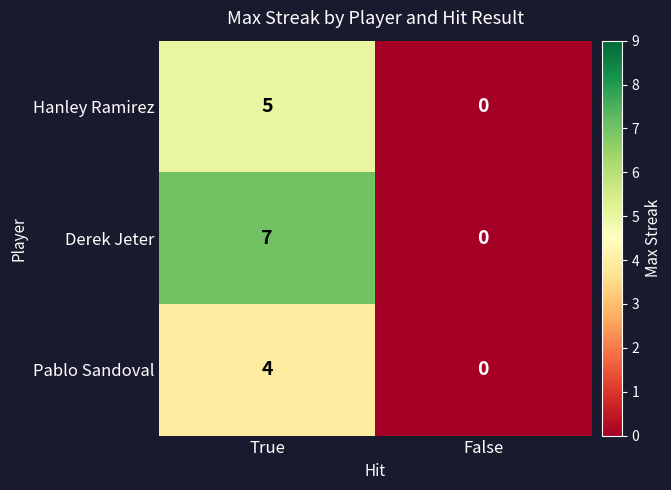

Which series has the largest total across all categories?

Derek Jeter